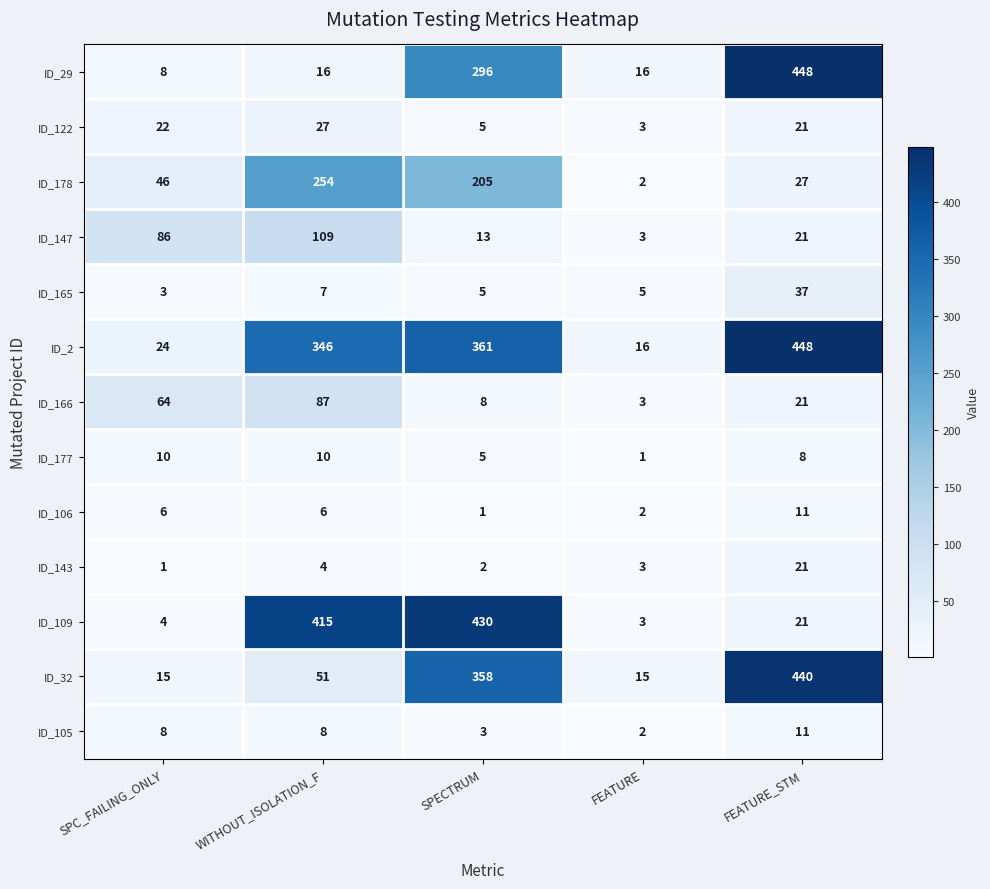

Between SPC_FAILING_ONLY and WITHOUT_ISOLATION_F, which series saw the biggest shift?

ID_109